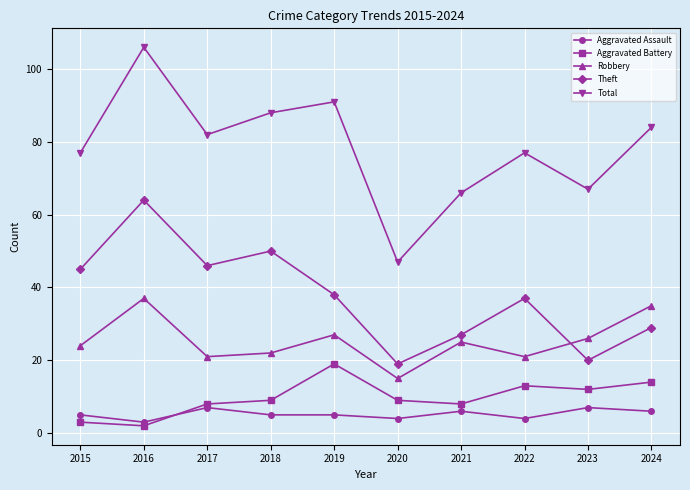

At which category does Total reach its first local peak?

2016